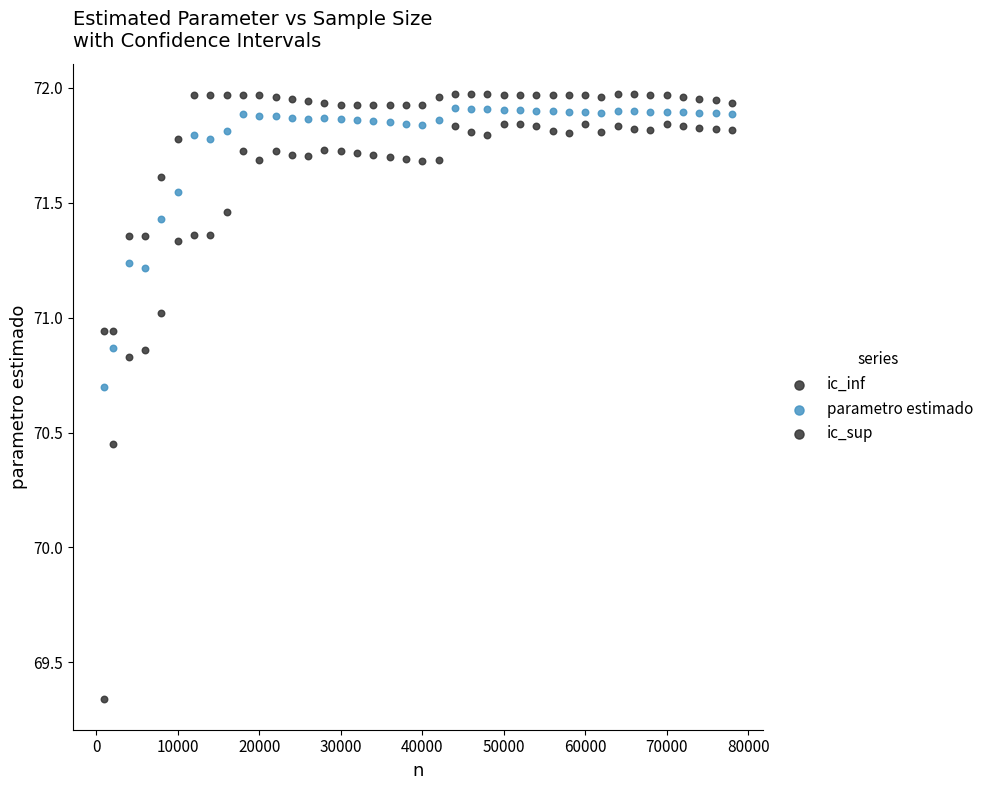

How many points are shown in the scatter plot?

120